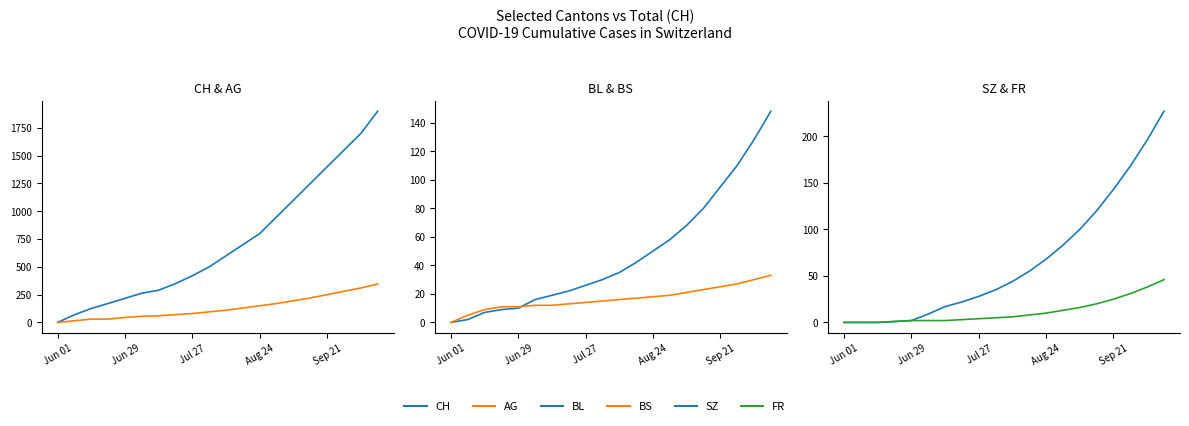

True or false: CH and BL intersect in this chart.

False